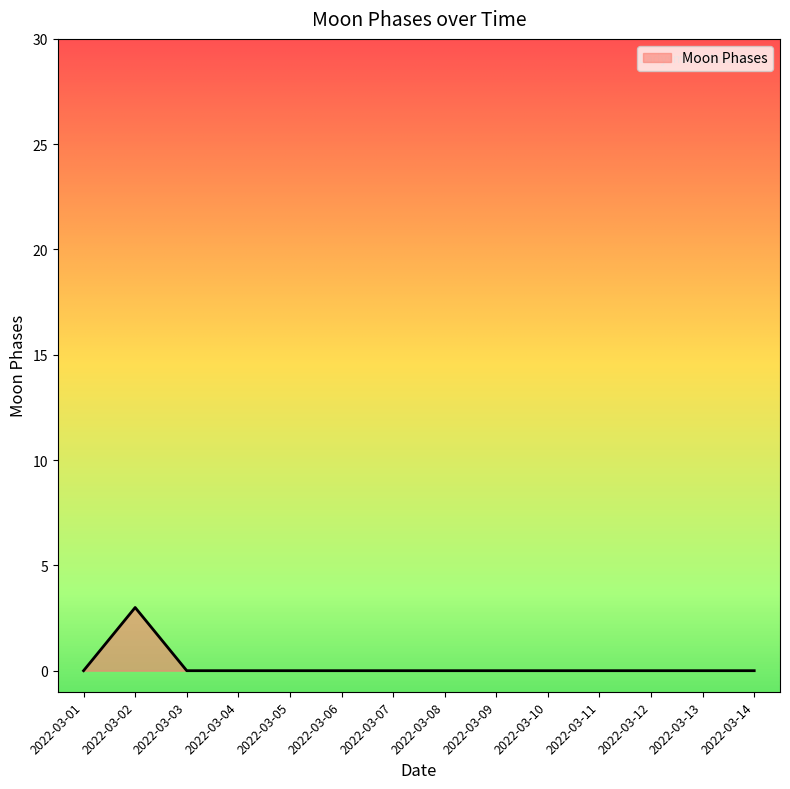

True or false: the data shows 0 at 2022-03-10.

True